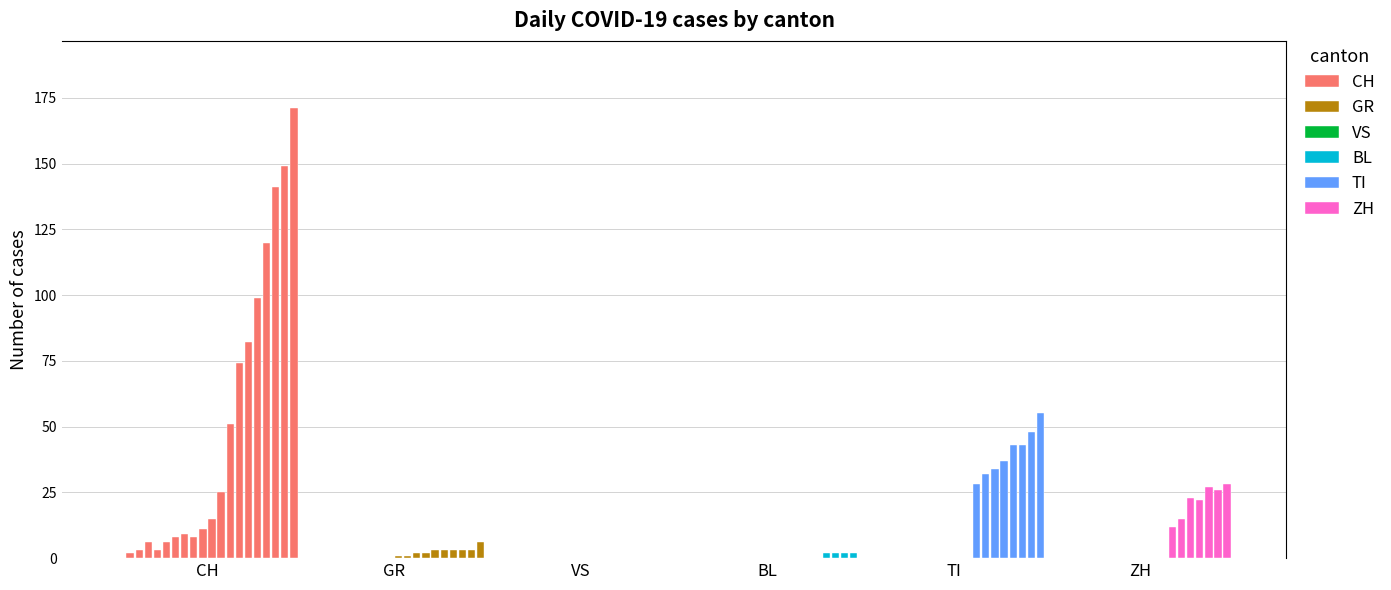

Which series has the largest total across all categories?

CH